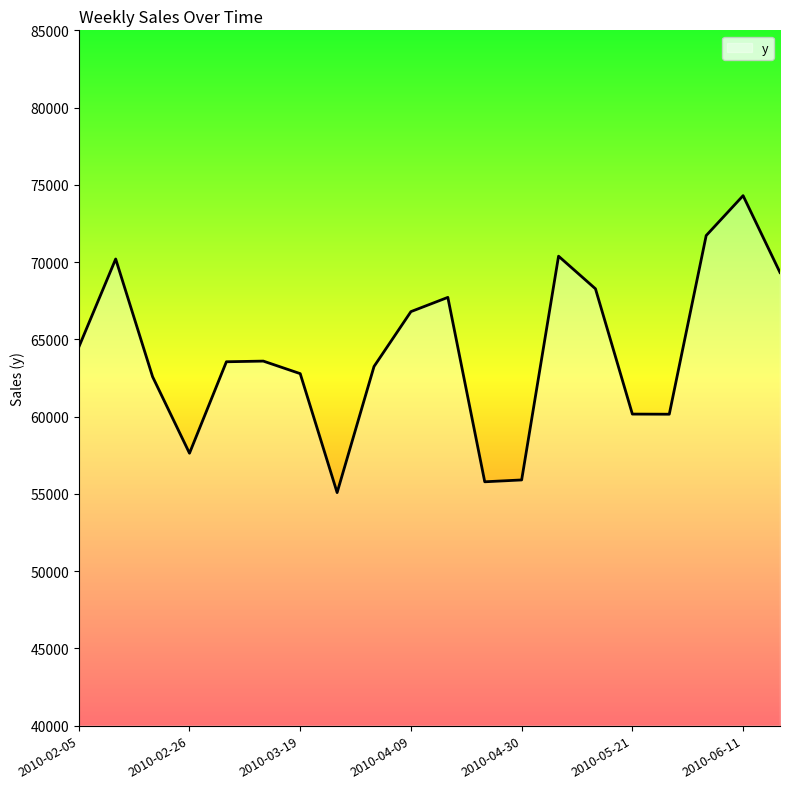

What is the difference between the maximum and minimum values?

19218.0